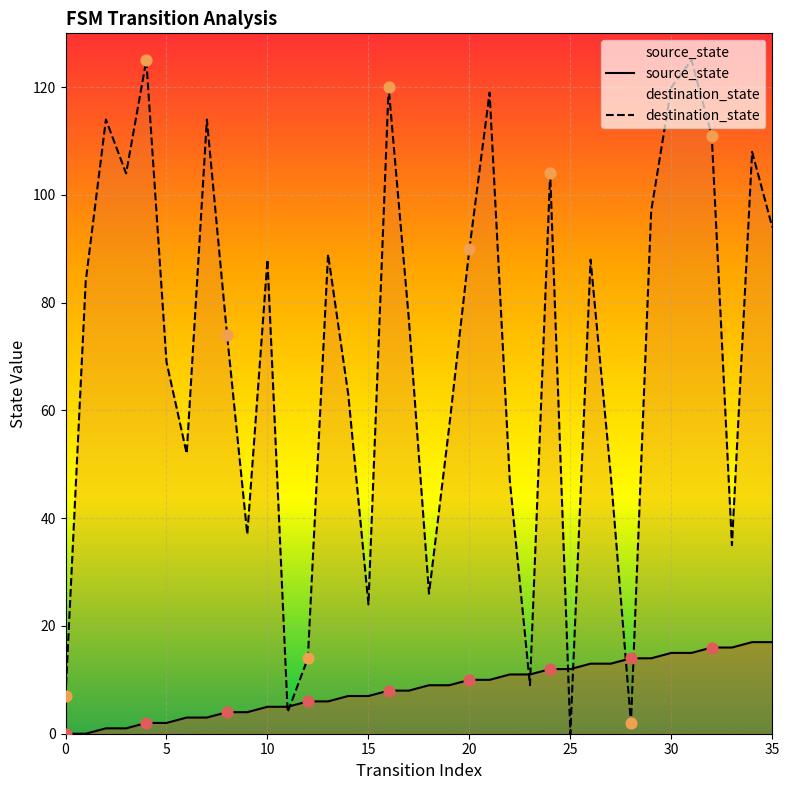

Which series reaches the maximum Y coordinate?

destination_state